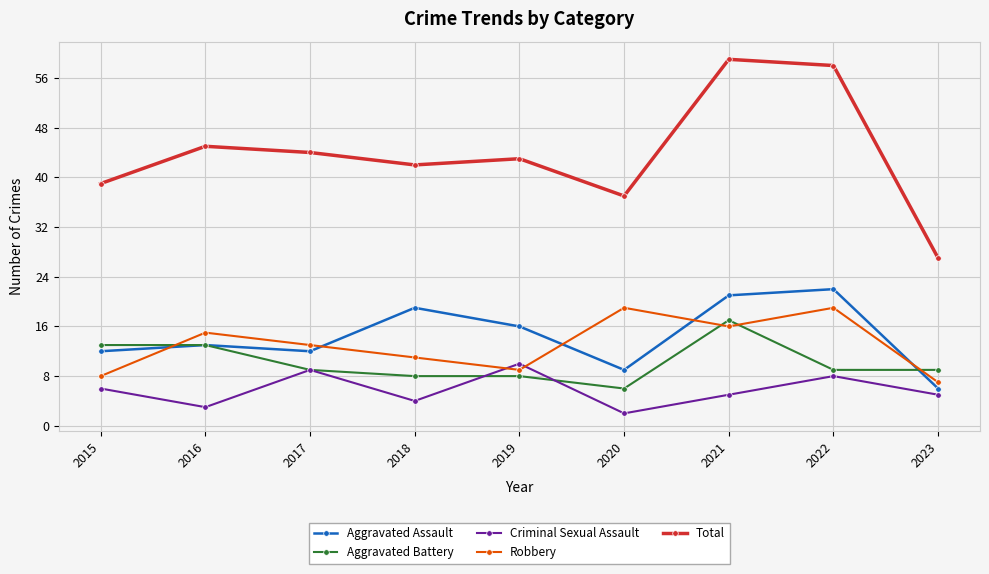

At how many categories does at least one series exceed 14?

9